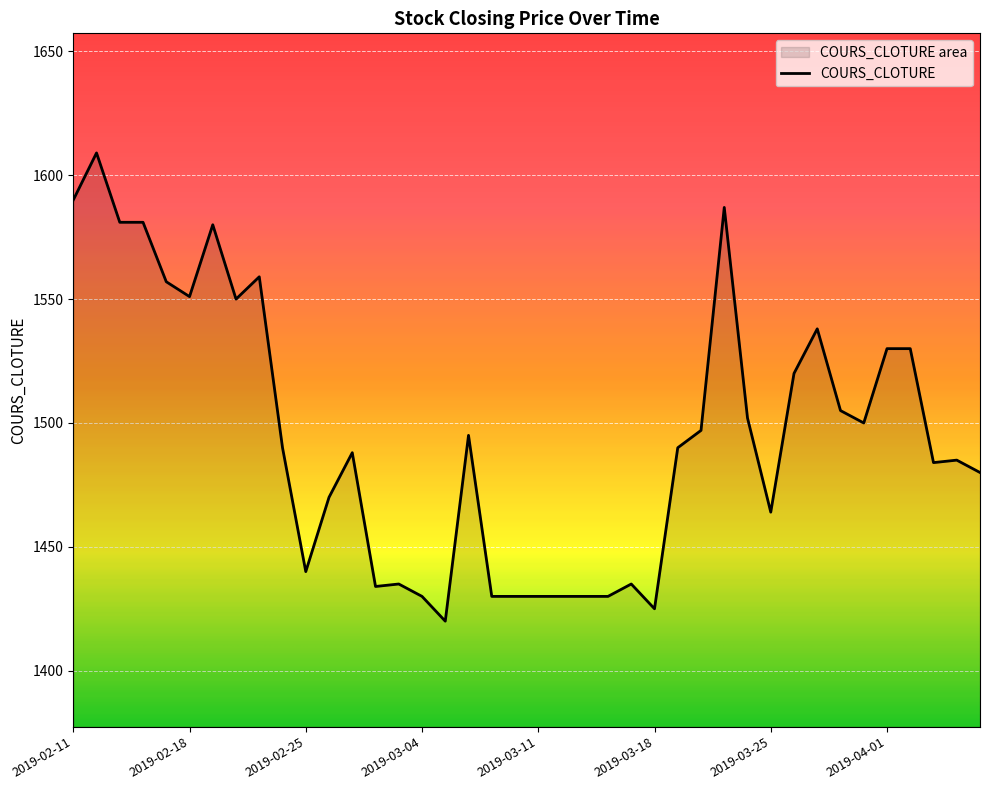

What is the minimum value shown in the chart?

1420